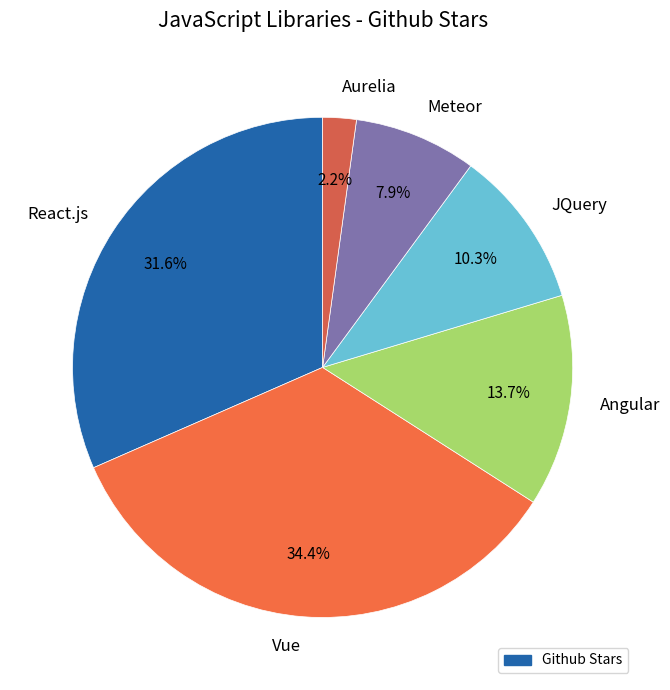

To the nearest percent, what percentage of the pie is React.js?

32%